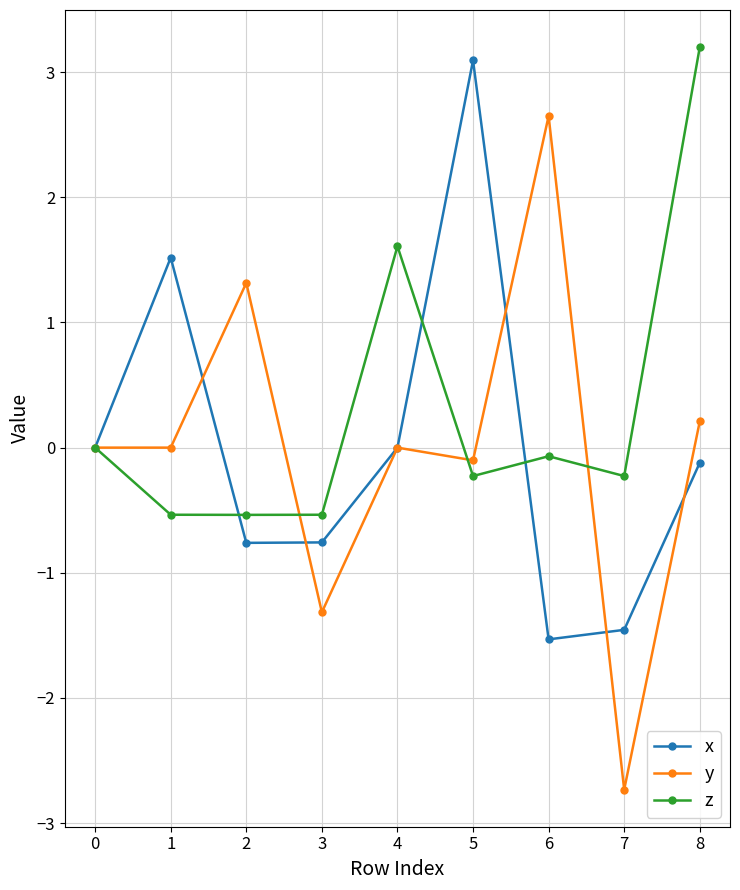

In x, how many points are higher than both neighbors (excluding endpoints)?

2